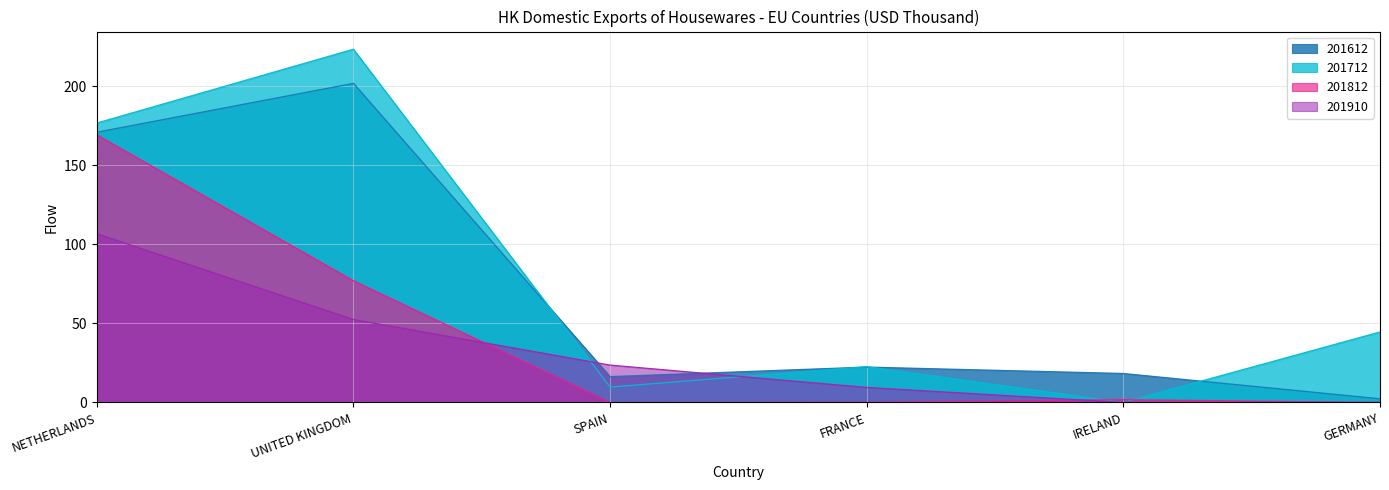

What value does the 201712 series have at UNITED KINGDOM?

223.4